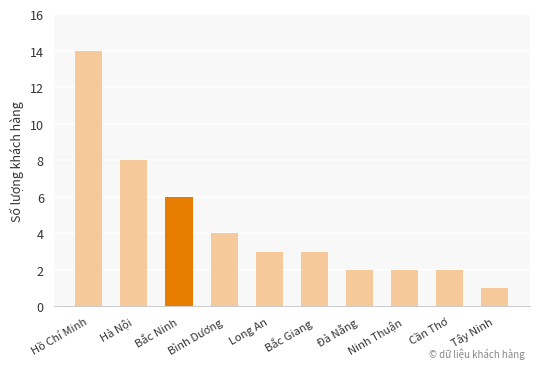

What position from the right is Cần Thơ?

2